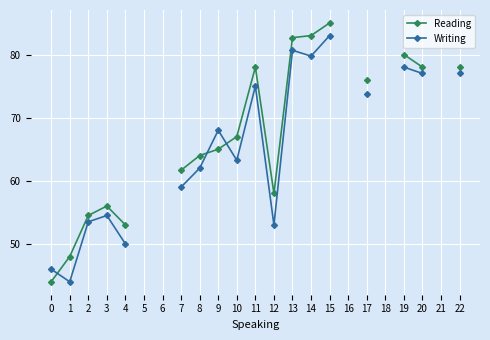

At which category is the sum across all series the highest?

15